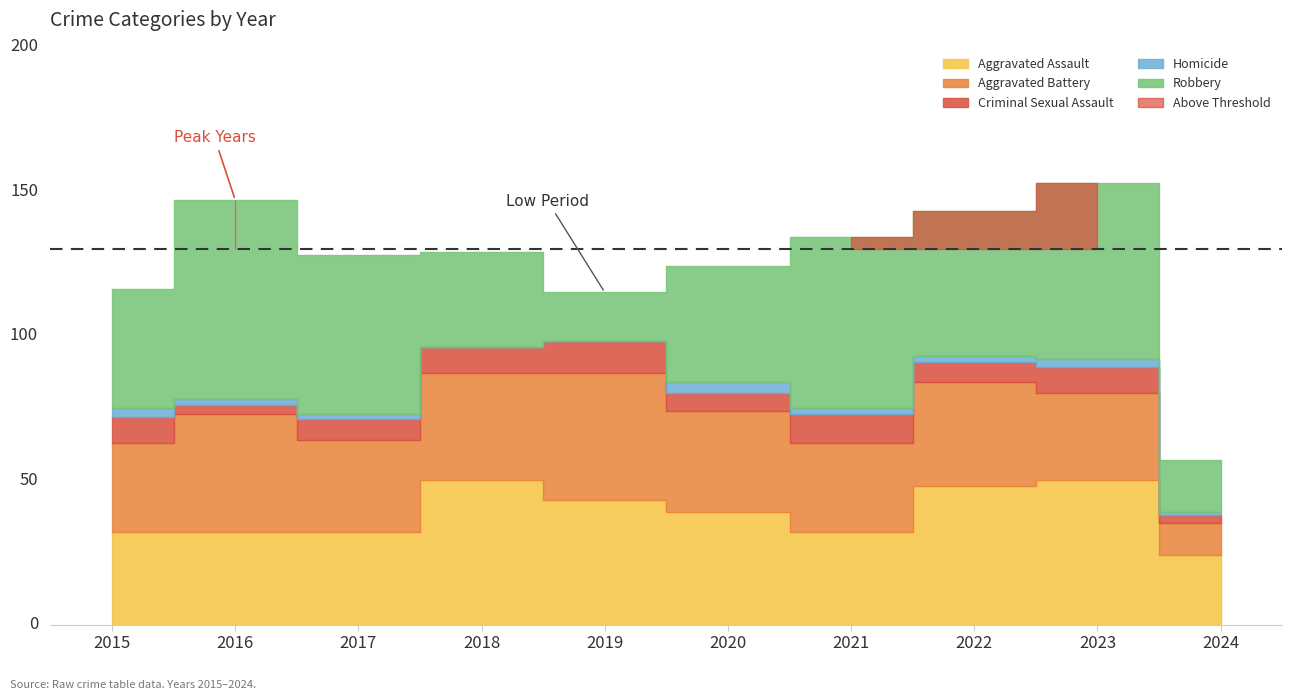

Reading left to right, list all the values displayed in this chart.

Aggravated Assault: 32	32	32	50	43	39	32	48	50	24
Aggravated Battery: 31	41	32	37	44	35	31	36	30	11
Criminal Sexual Assault: 9	3	7	9	11	6	10	7	9	3
Homicide: 3	2	2	0	0	4	2	2	3	1
Robbery: 41	69	55	33	17	40	59	50	61	18